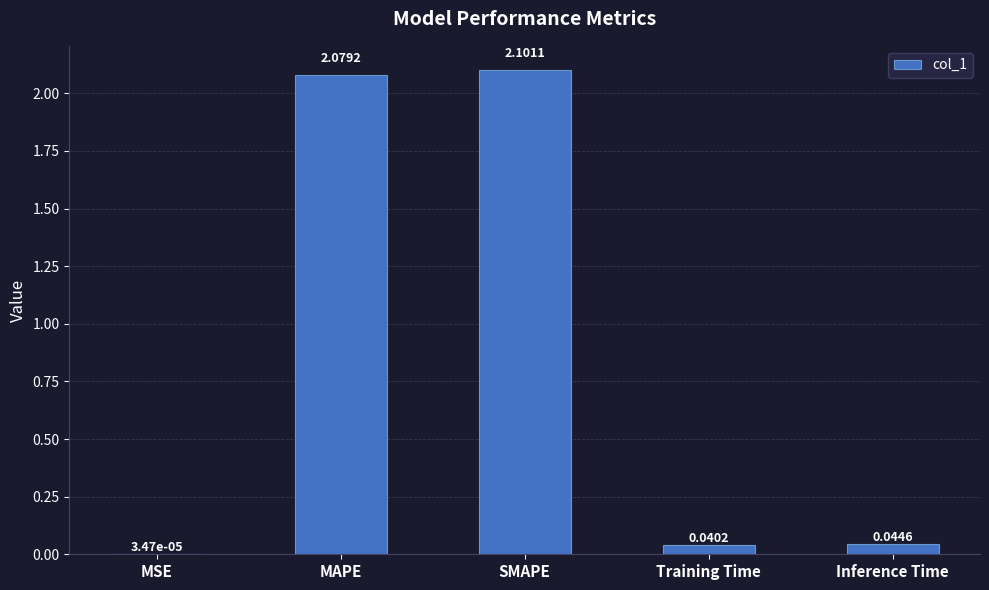

Between Inference Time and MSE, which is larger?

Inference Time